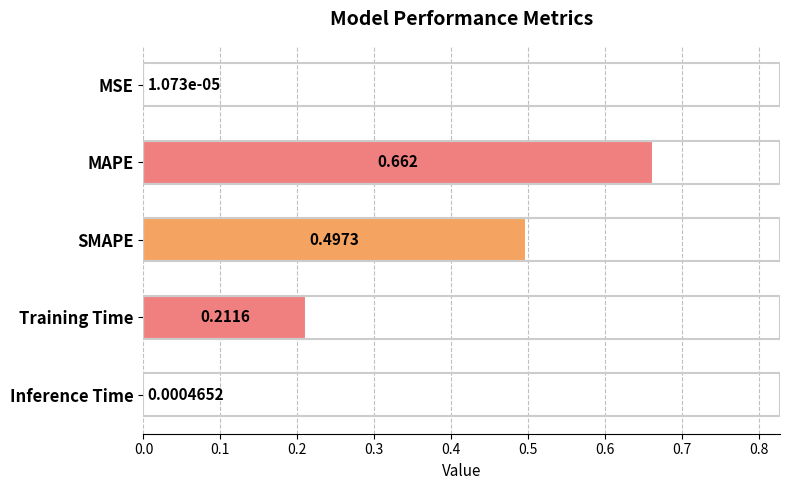

Between SMAPE and Inference Time, which is larger?

SMAPE